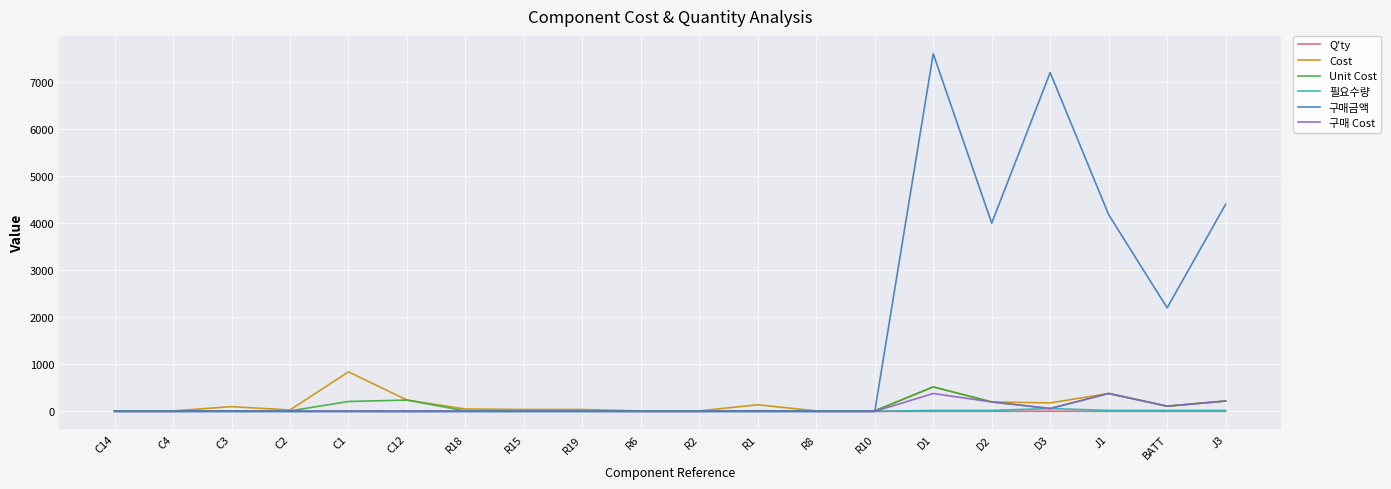

At which category is the sum across all series the highest?

D1